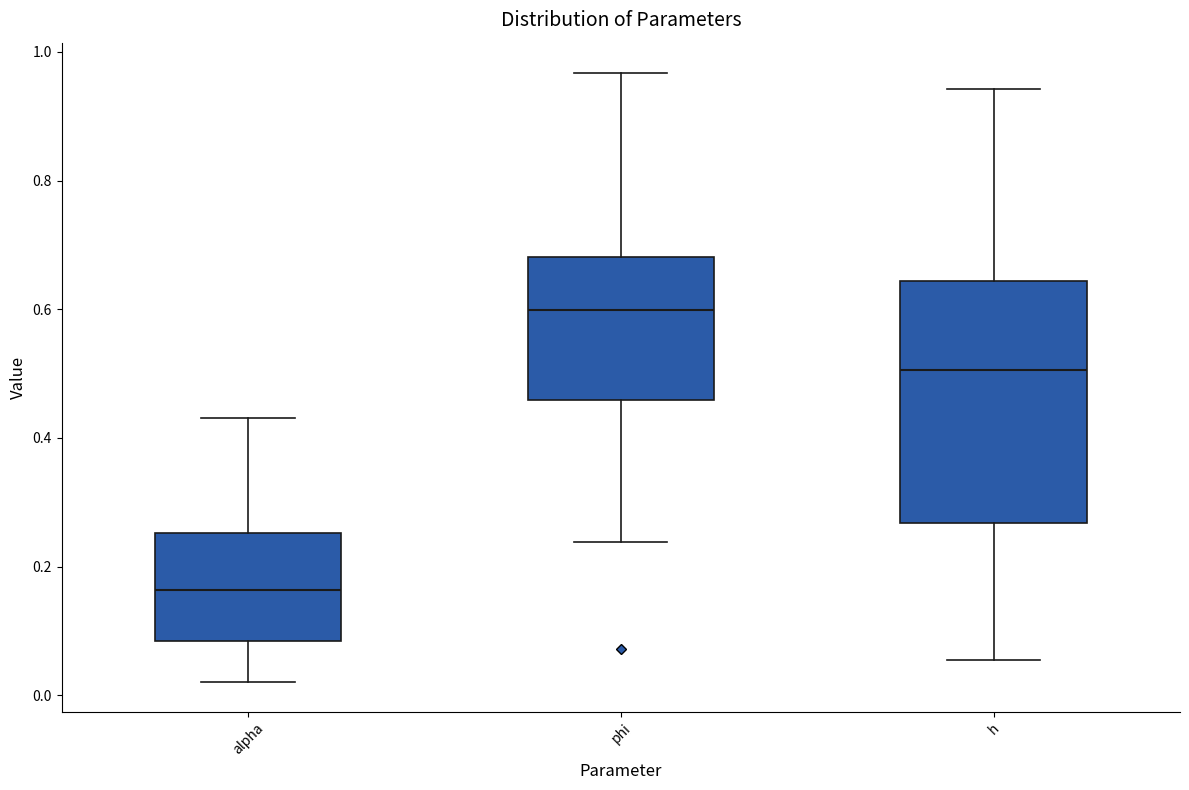

Reading left to right, read every box against the y-axis: the position of its median line, the range the box covers, and the ends of its whiskers. The values are not printed on the chart, so give them approximately, as read against the axis.

alpha: median 0.16, box 0.08 to 0.26, whiskers 0.02 to 0.44
phi: median 0.60, box 0.46 to 0.68, whiskers 0.24 to 0.96
h: median 0.50, box 0.26 to 0.64, whiskers 0.06 to 0.94